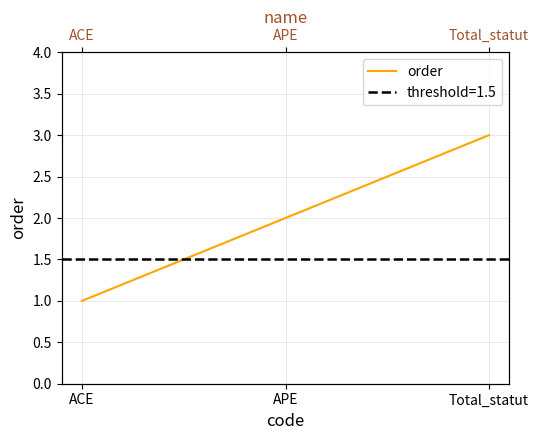

The value at Total_statut is 3. True or false?

True